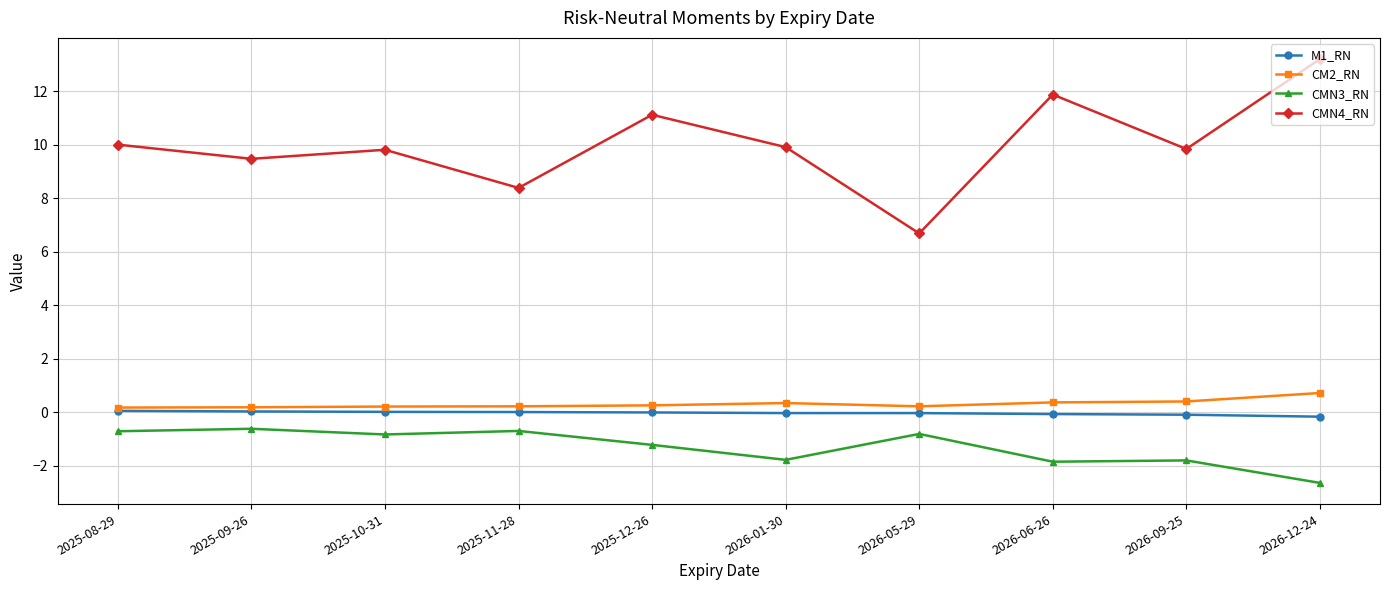

Which category has the highest value across all series?

2026-12-24